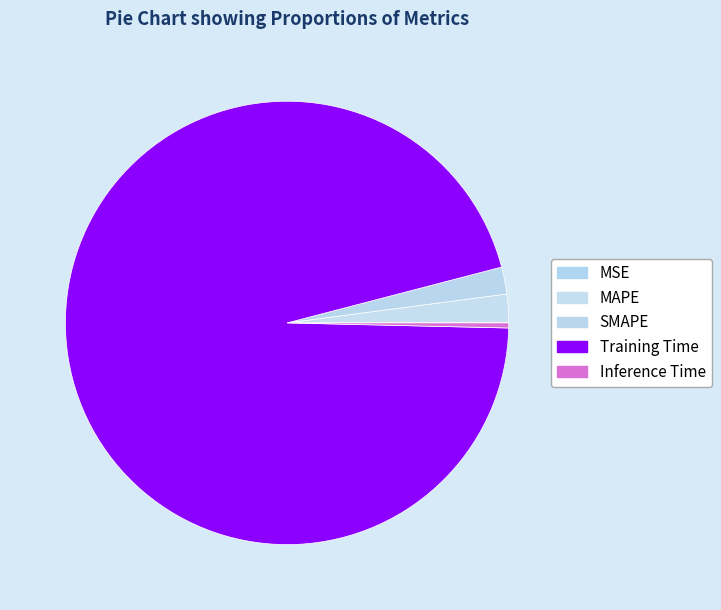

Rank the categories by value from lowest to highest.

MSE, Inference Time, SMAPE, MAPE, Training Time